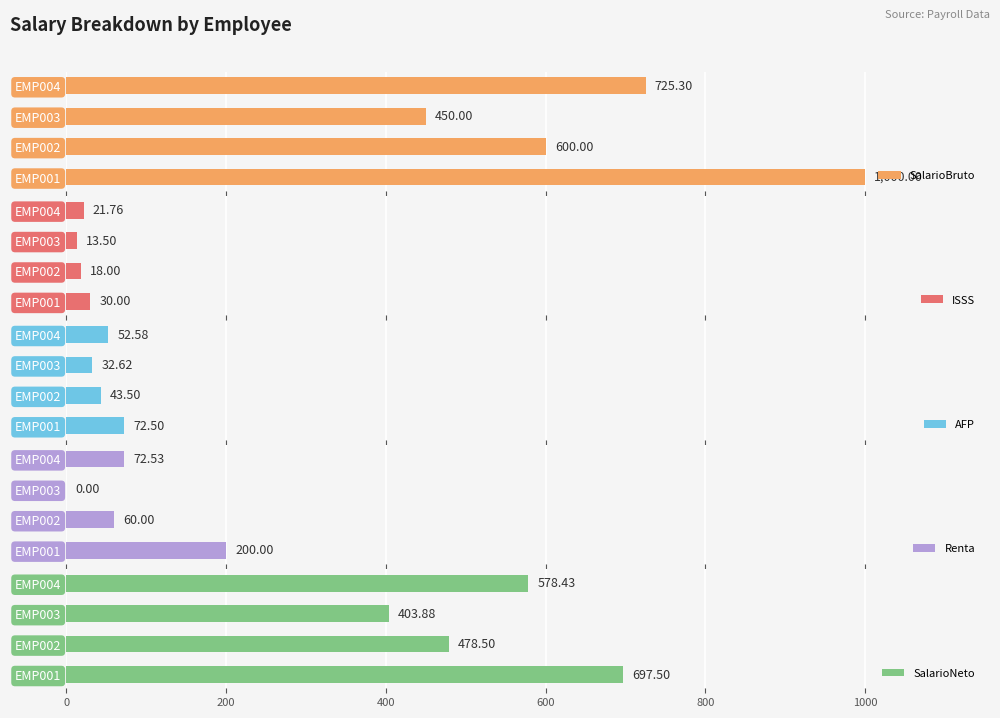

What is the sum of the SalarioNeto values at EMP001 and EMP003?

1101.4